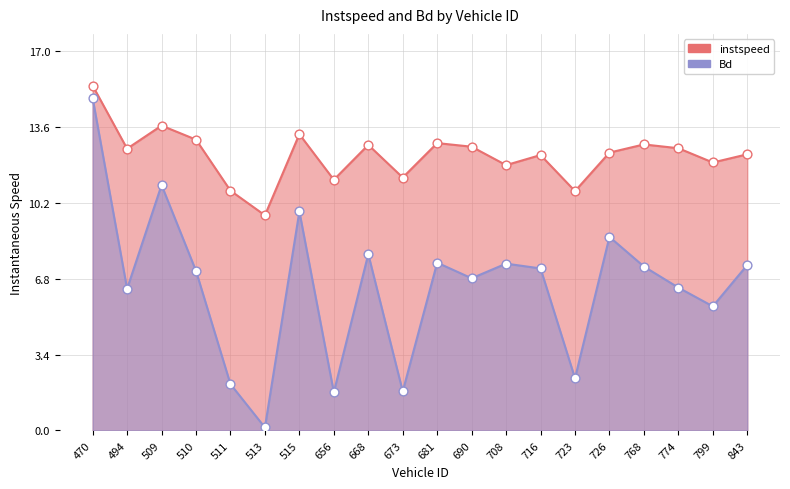

What are all the series names shown in the legend?

instspeed, Bd